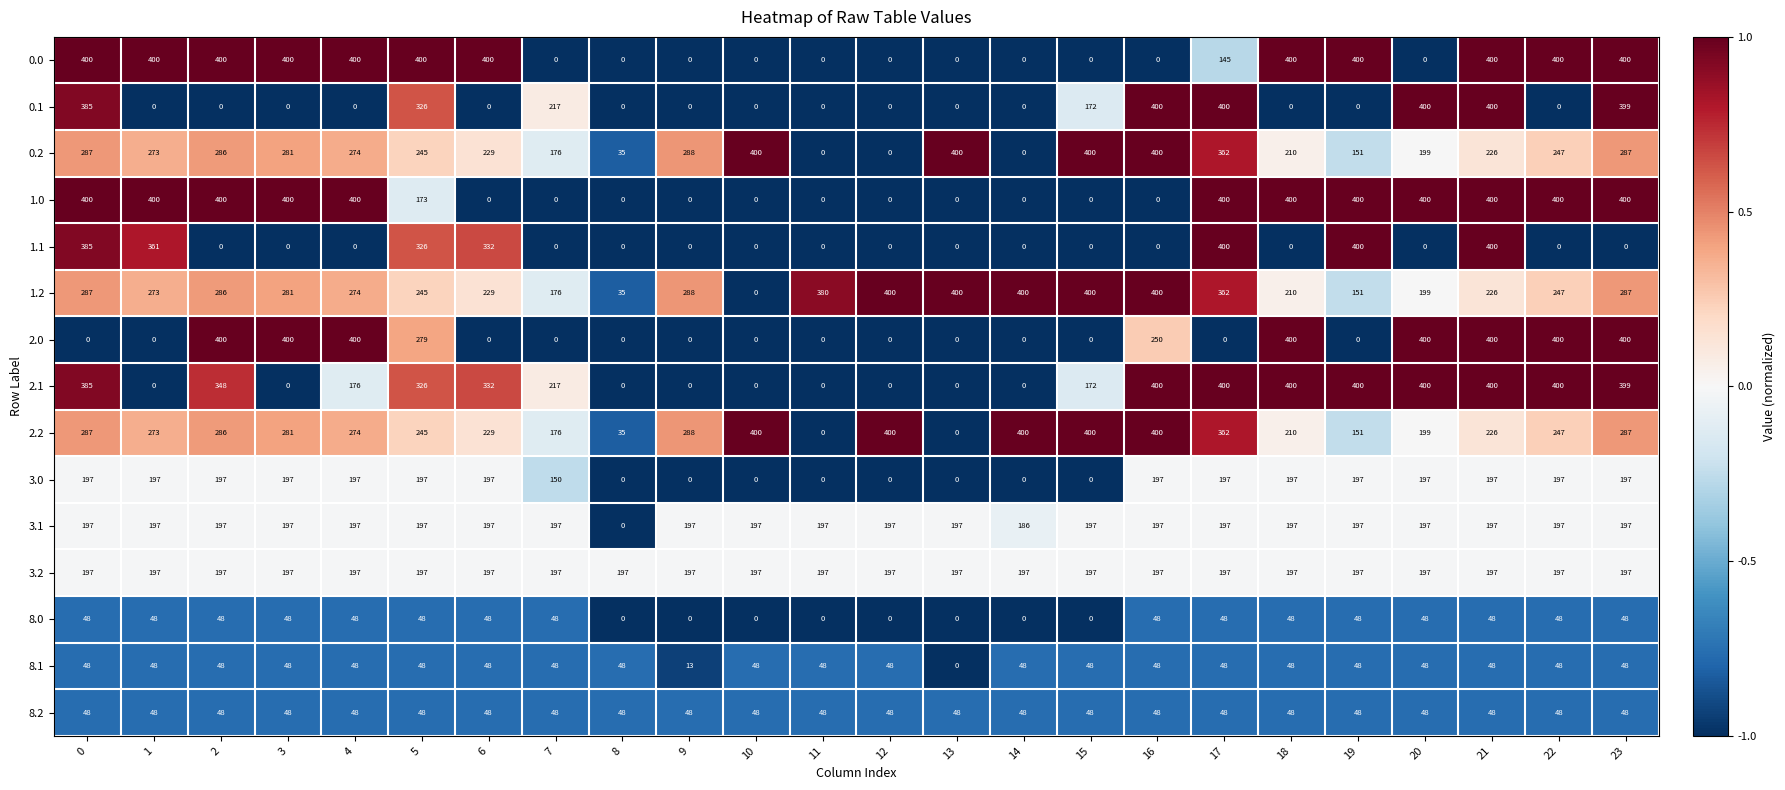

The value of 3.2 at 10 is 197. True or false?

True